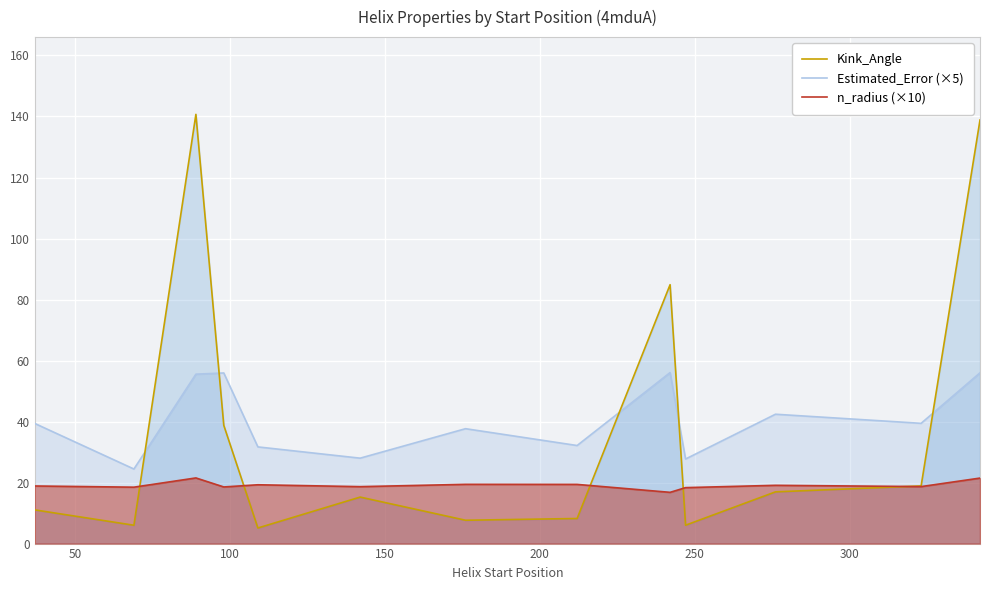

Rank the series by their maximum value, from lowest to highest.

n_radius (×10), Estimated_Error (×5), Kink_Angle